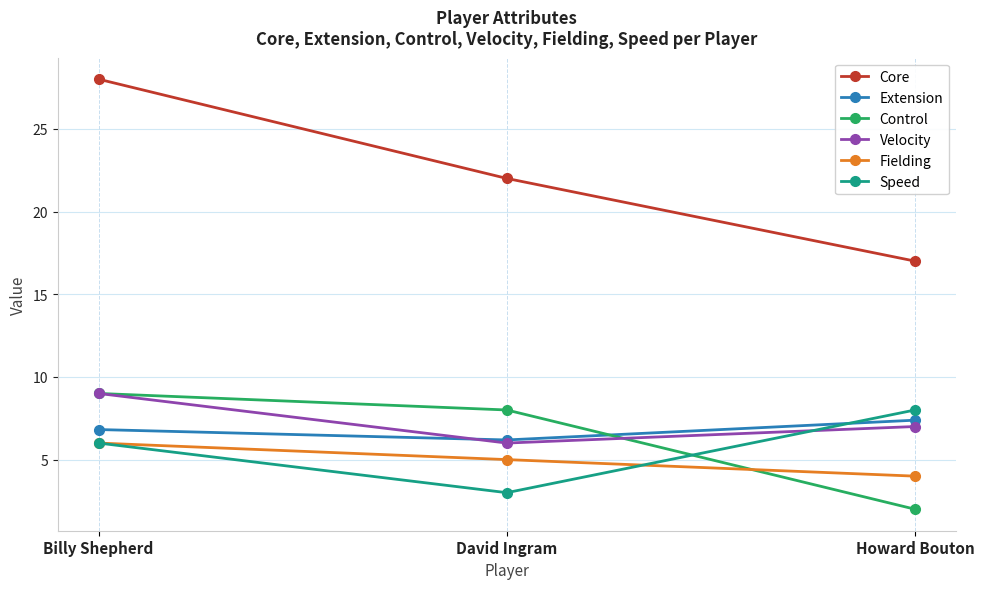

What is the lowest value of the Fielding series?

4.0